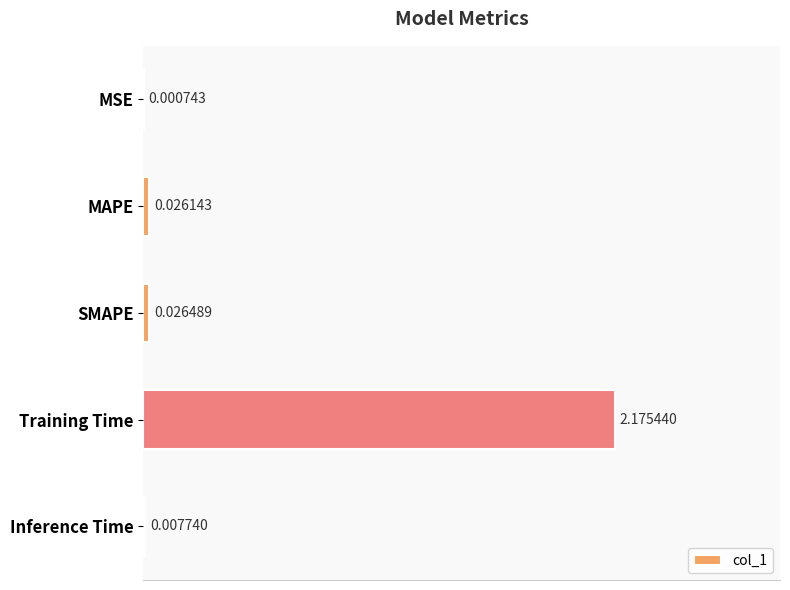

Which category has the highest value across all series?

Training Time